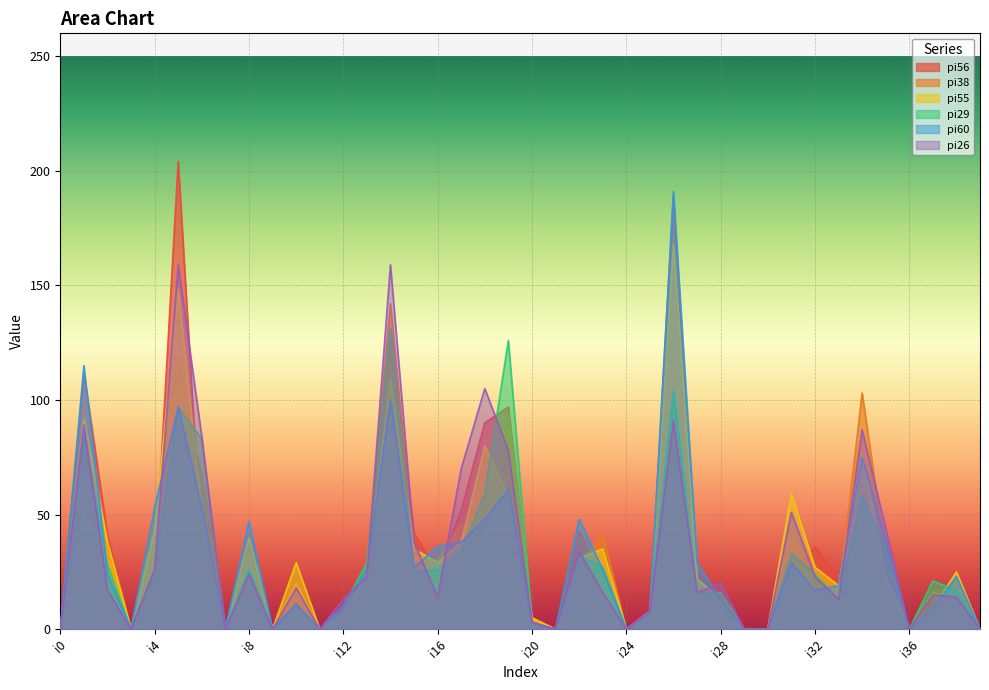

How many times do pi55 and pi29 cross each other?

8